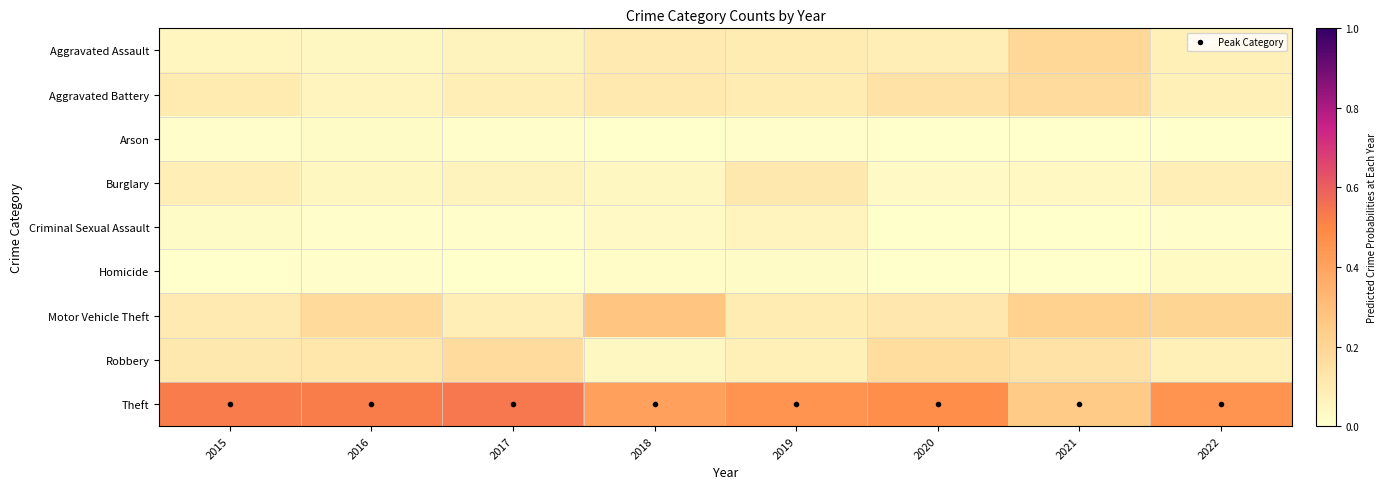

Reading left to right, what are all the values shown in this chart?

Aggravated Assault: 2015=0.0	2016=0.0	2017=0.1	2018=0.1	2019=0.1	2020=0.1	2021=0.2	2022=0.1
Aggravated Battery: 2015=0.1	2016=0.1	2017=0.1	2018=0.1	2019=0.1	2020=0.1	2021=0.2	2022=0.1
Arson: 2015=0.0	2016=0.0	2017=0.0	2018=0.0	2019=0.0	2020=0.0	2021=0.0	2022=0.0
Burglary: 2015=0.1	2016=0.0	2017=0.1	2018=0.0	2019=0.1	2020=0.0	2021=0.0	2022=0.1
Criminal Sexual Assault: 2015=0.0	2016=0.0	2017=0.0	2018=0.0	2019=0.1	2020=0.0	2021=0.0	2022=0.0
Homicide: 2015=0.0	2016=0.0	2017=0.0	2018=0.0	2019=0.0	2020=0.0	2021=0.0	2022=0.0
Motor Vehicle Theft: 2015=0.1	2016=0.2	2017=0.1	2018=0.3	2019=0.1	2020=0.1	2021=0.2	2022=0.2
Robbery: 2015=0.1	2016=0.1	2017=0.2	2018=0.0	2019=0.1	2020=0.2	2021=0.1	2022=0.1
Theft: 2015=0.5	2016=0.5	2017=0.5	2018=0.4	2019=0.5	2020=0.5	2021=0.2	2022=0.5